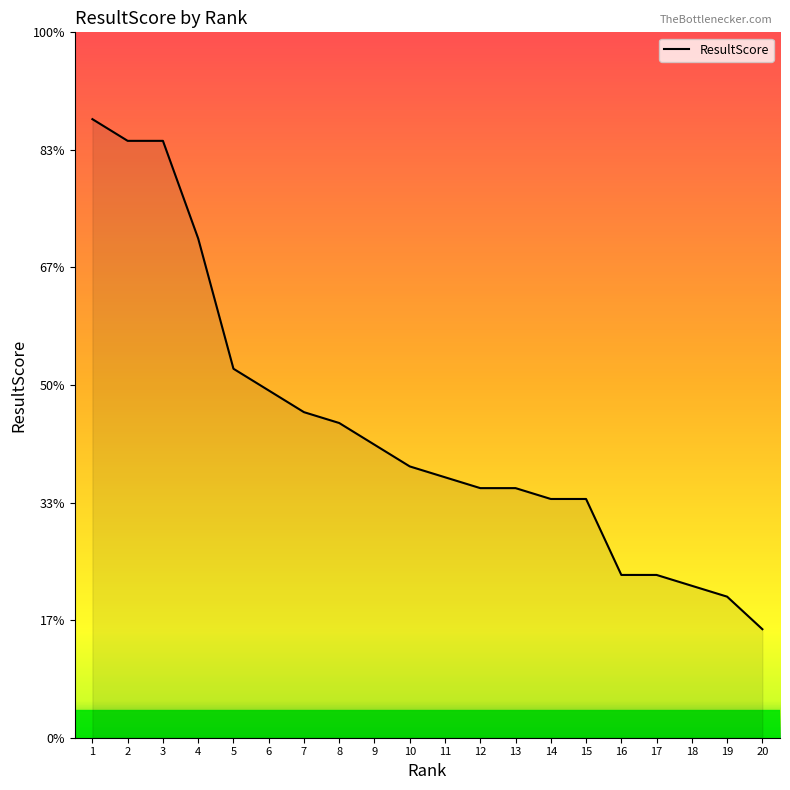

Is this an area chart (filled region under the line)?

Yes